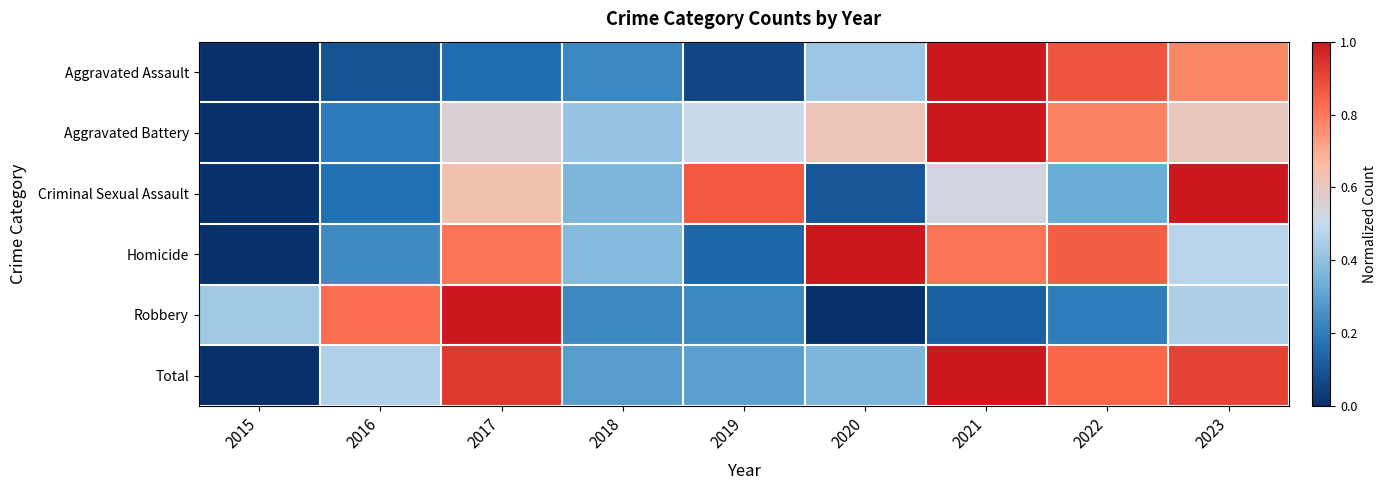

Which series has the largest range (max minus min)?

Aggravated Assault